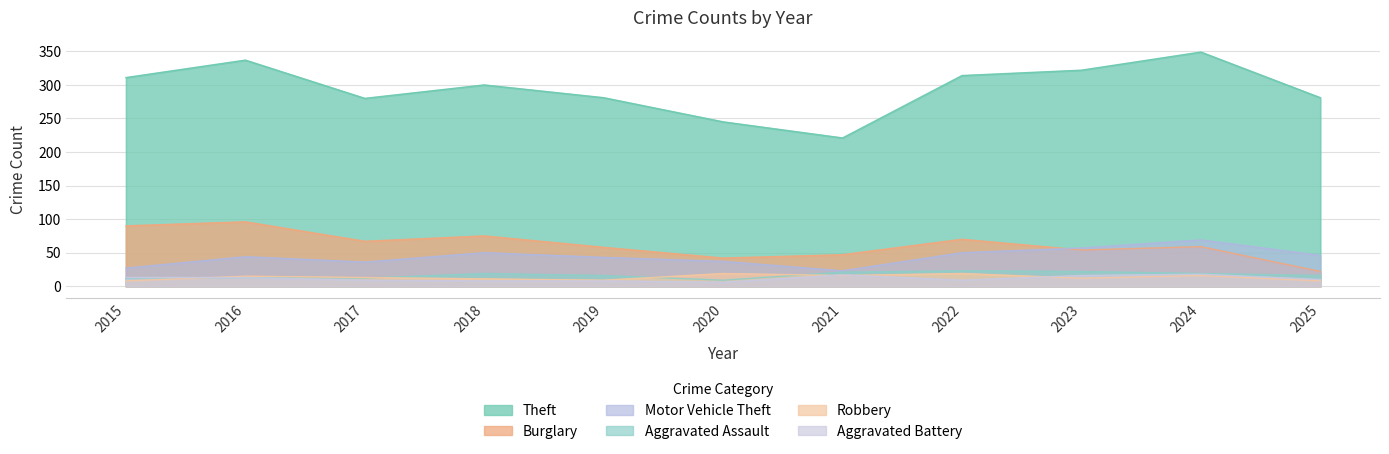

List the labels in order of Burglary value, largest first.

2016, 2015, 2018, 2022, 2017, 2024, 2019, 2023, 2021, 2020, 2025